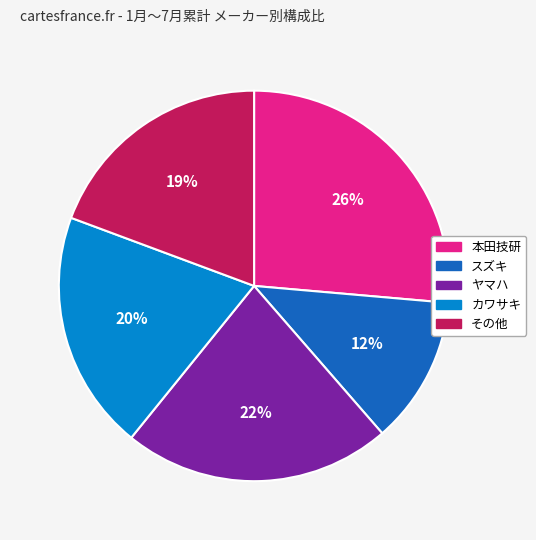

How many segments does this pie chart have?

5